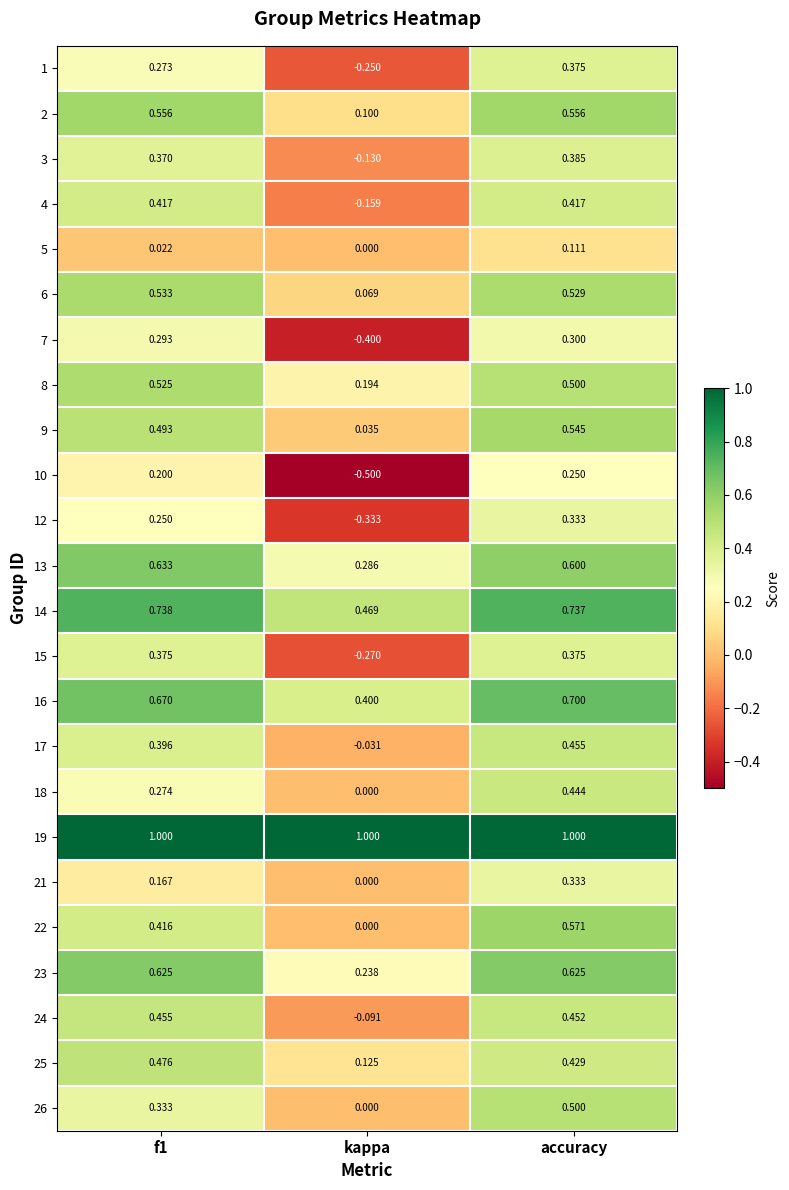

Which category has the lowest value across all series?

kappa